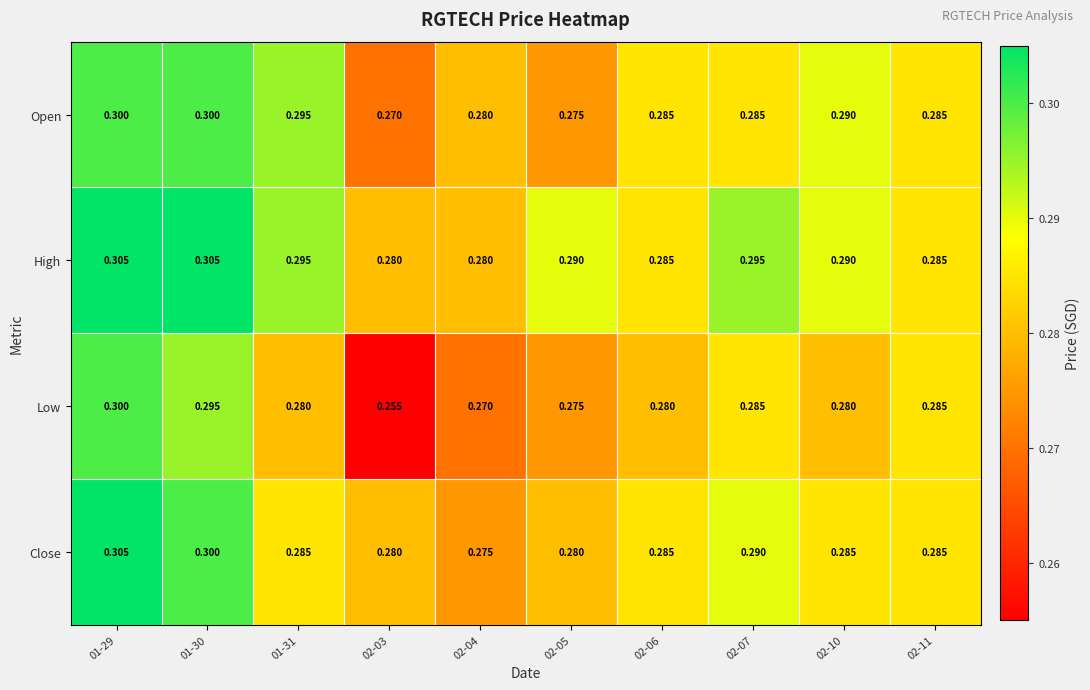

Which series has the largest total across all categories?

High